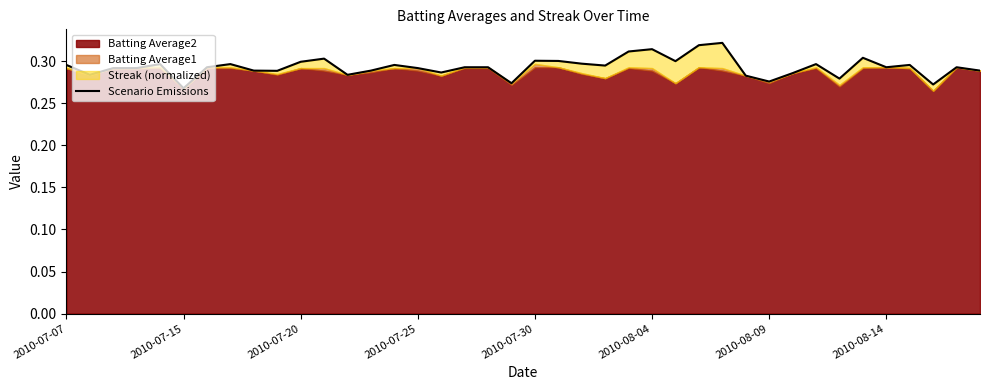

Reading left to right, what are all the values shown in this chart?

0.3	0.3	0.3	0.3	0.3	0.3	0.3	0.3	0.3	0.3	0.3	0.3	0.3	0.3	0.3	0.3	0.3	0.3	0.3	0.3	0.3	0.3	0.3	0.3	0.3	0.3	0.3	0.3	0.3	0.3	0.3	0.3	0.3	0.3	0.3	0.3	0.3	0.3	0.3	0.3